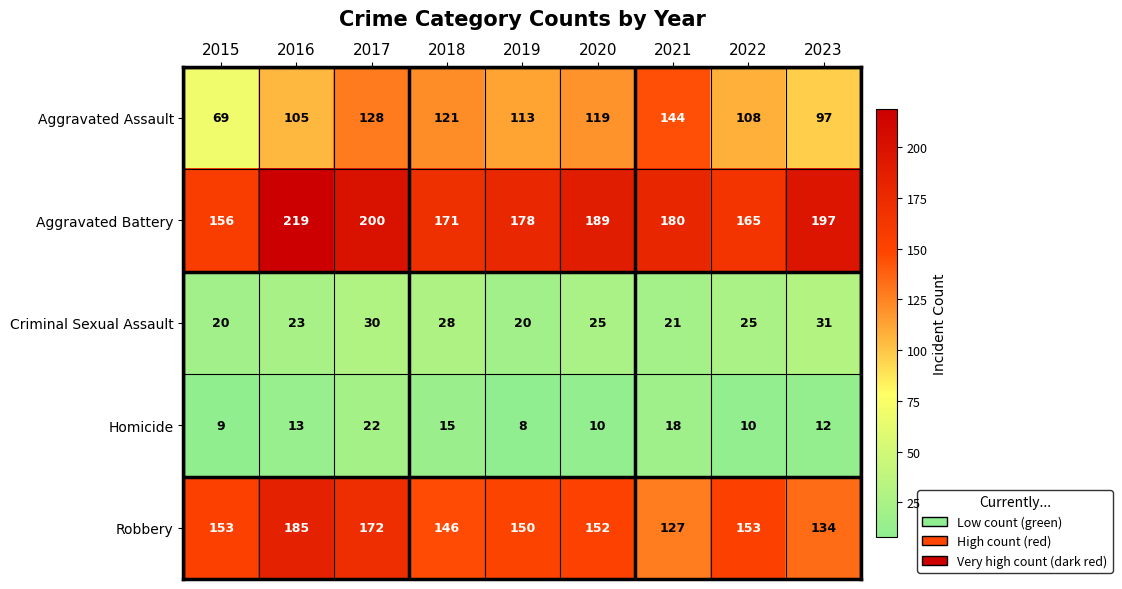

What is the difference between the highest and lowest values at 2017?

178